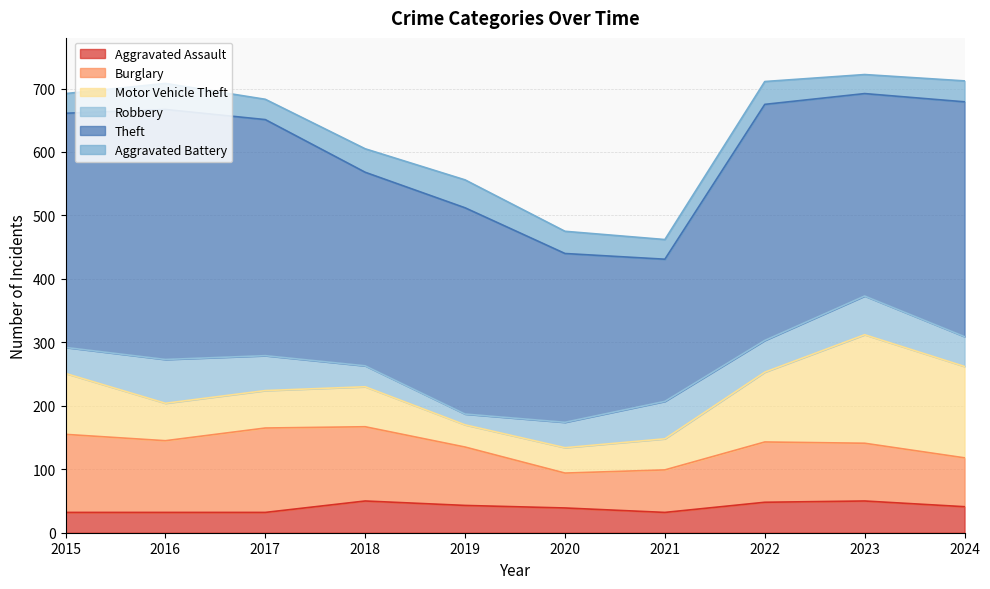

What is the difference between the Motor Vehicle Theft values at 2015 and 2016?

37